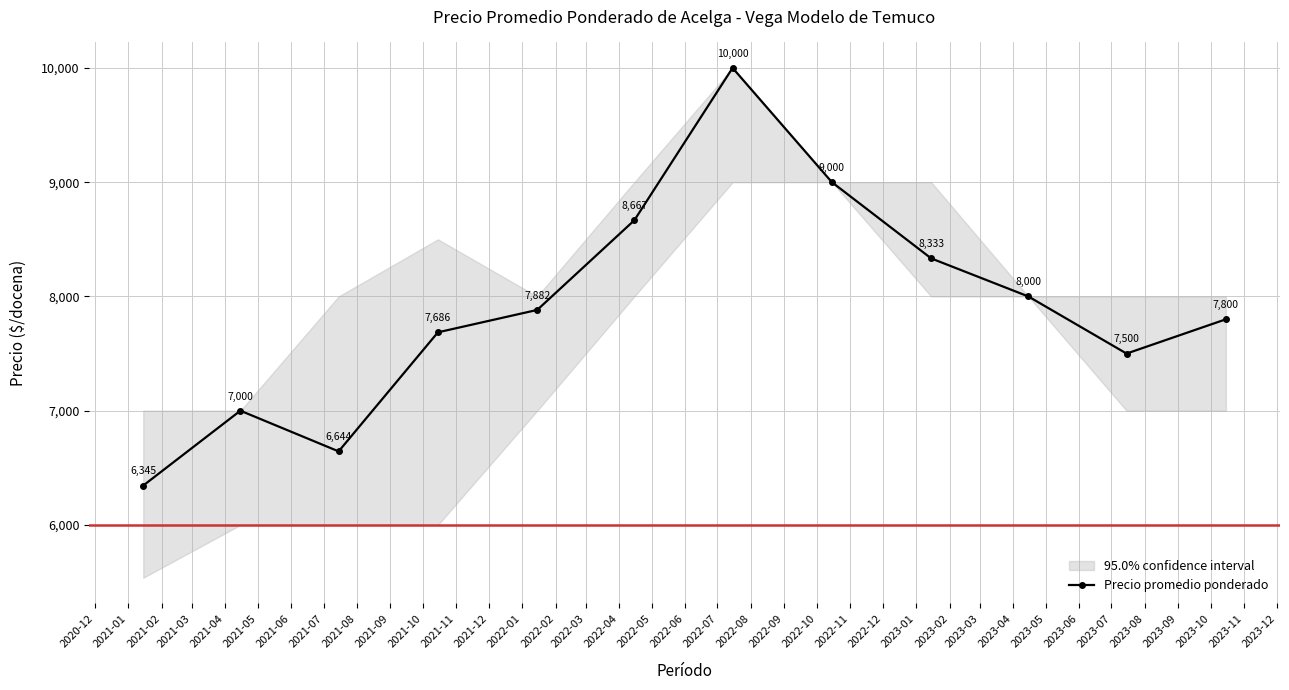

How many interior local valleys does the Precio promedio ponderado series have?

2